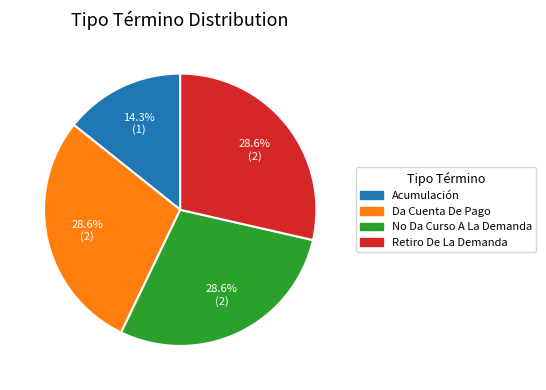

Is there any slice that represents more than half of the pie?

No